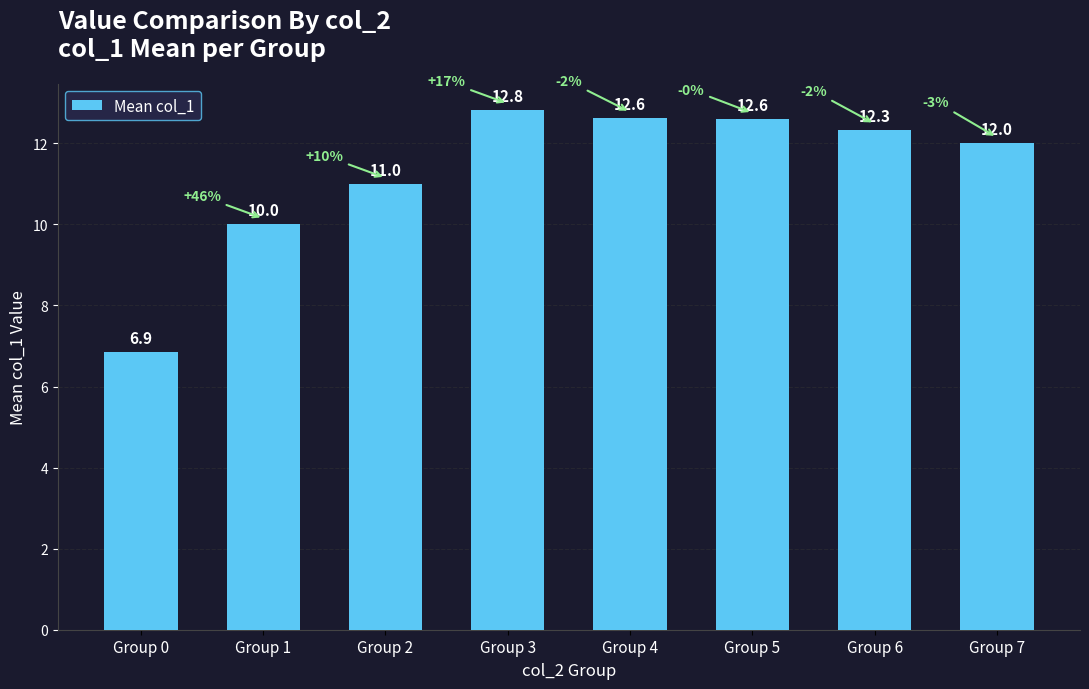

What is the change in value from Group 2 to Group 5?

+1.6